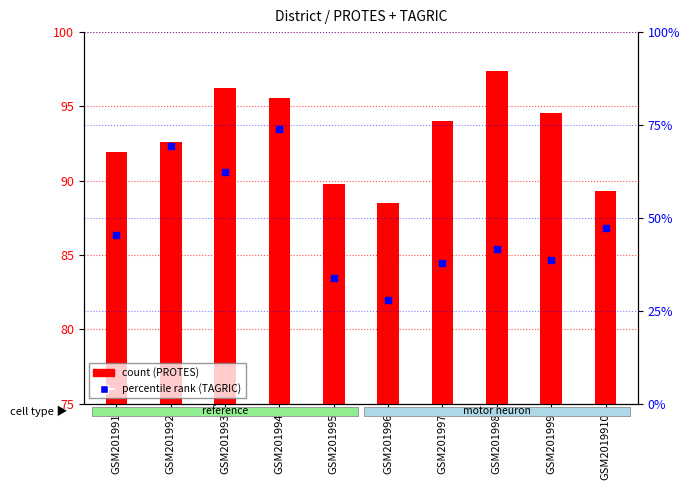

What is the total value across all series at GSM201991?

92359